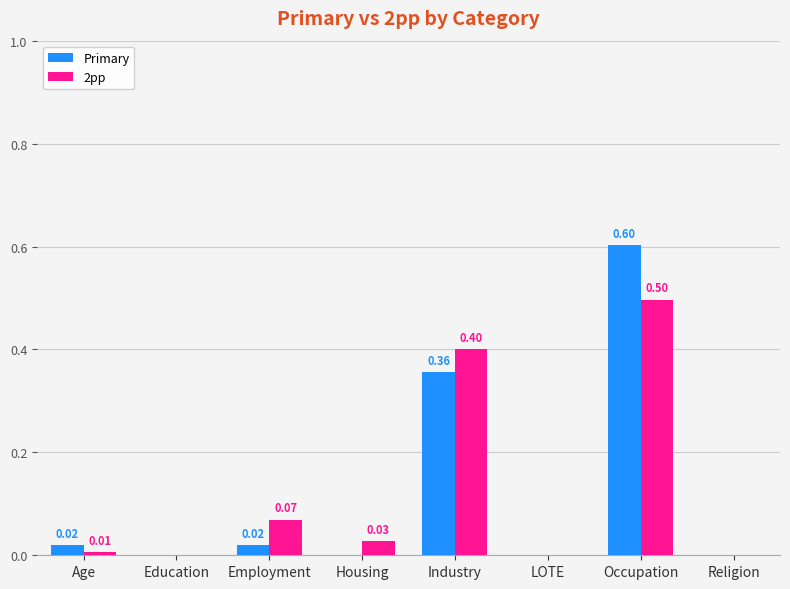

The value of Primary at Occupation is 0.1. True or false?

False